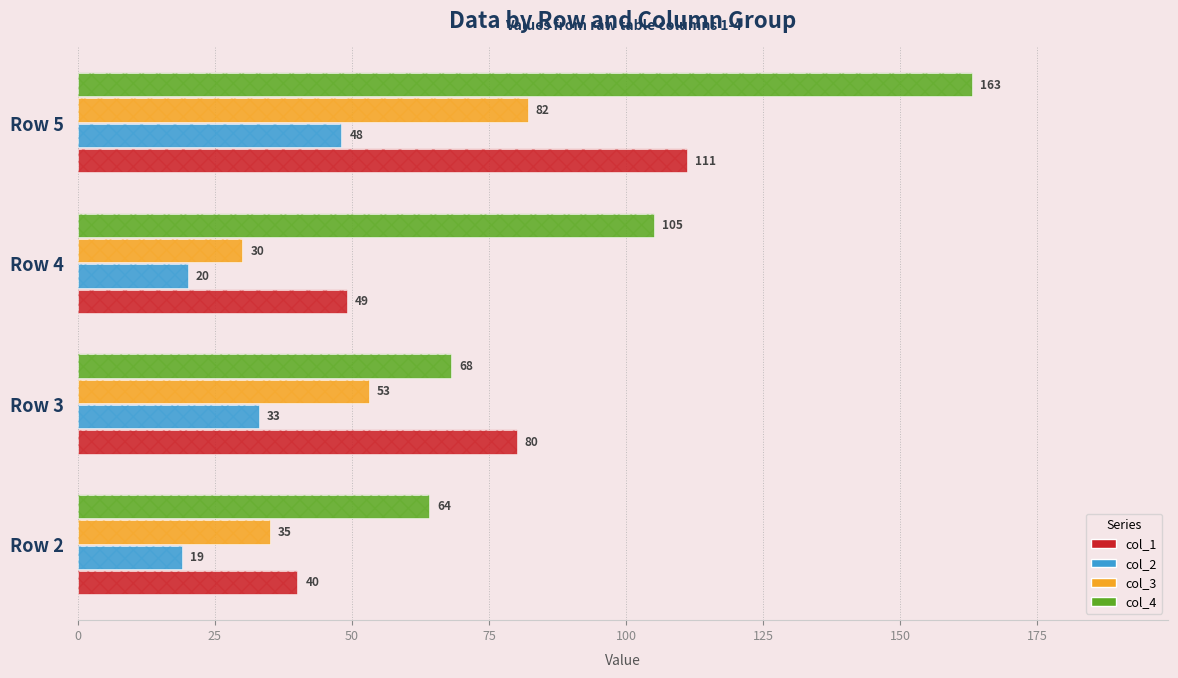

What is the difference between the maximum and minimum values in the col_4 series?

99